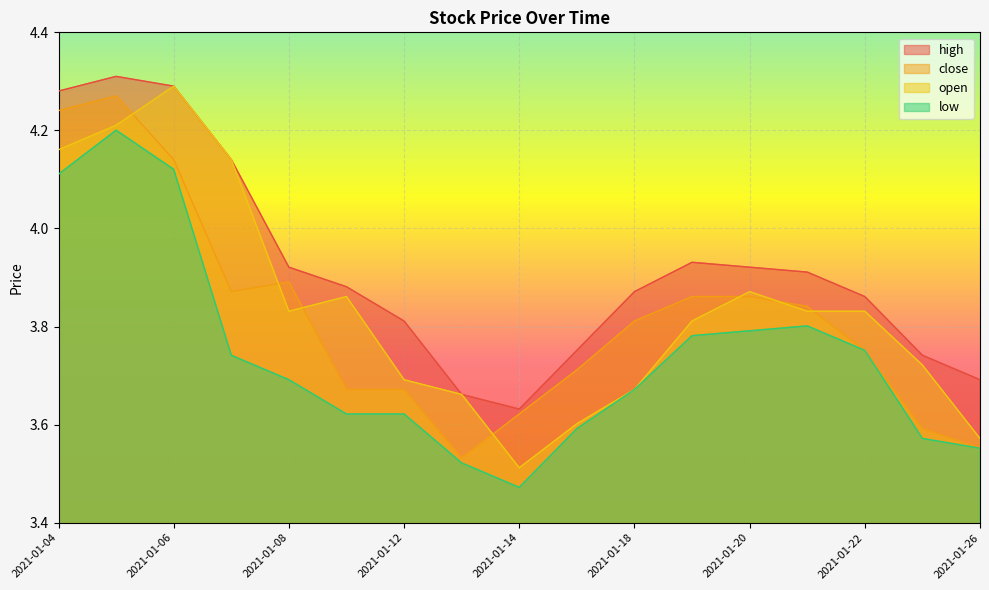

List the labels in order of high value, largest first.

2021-01-05, 2021-01-06, 2021-01-04, 2021-01-07, 2021-01-19, 2021-01-08, 2021-01-20, 2021-01-21, 2021-01-11, 2021-01-18, 2021-01-22, 2021-01-12, 2021-01-15, 2021-01-25, 2021-01-26, 2021-01-13, 2021-01-14